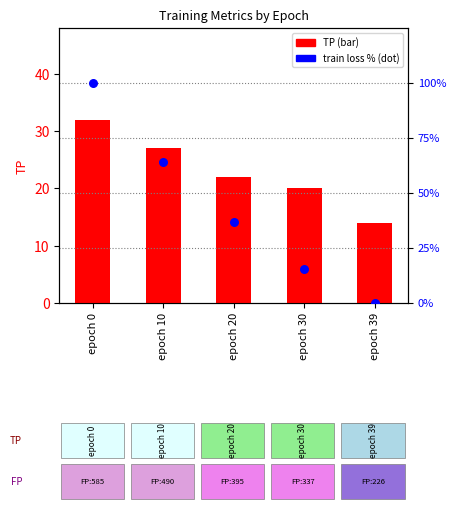

Which series has the largest Y range (max minus min)?

train loss (pct)